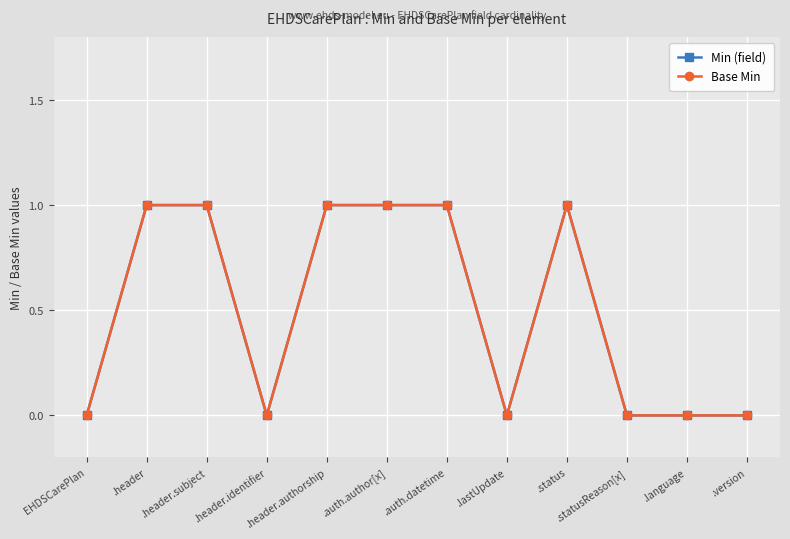

Where is Min (field) nearest to the value 0?

EHDSCarePlan